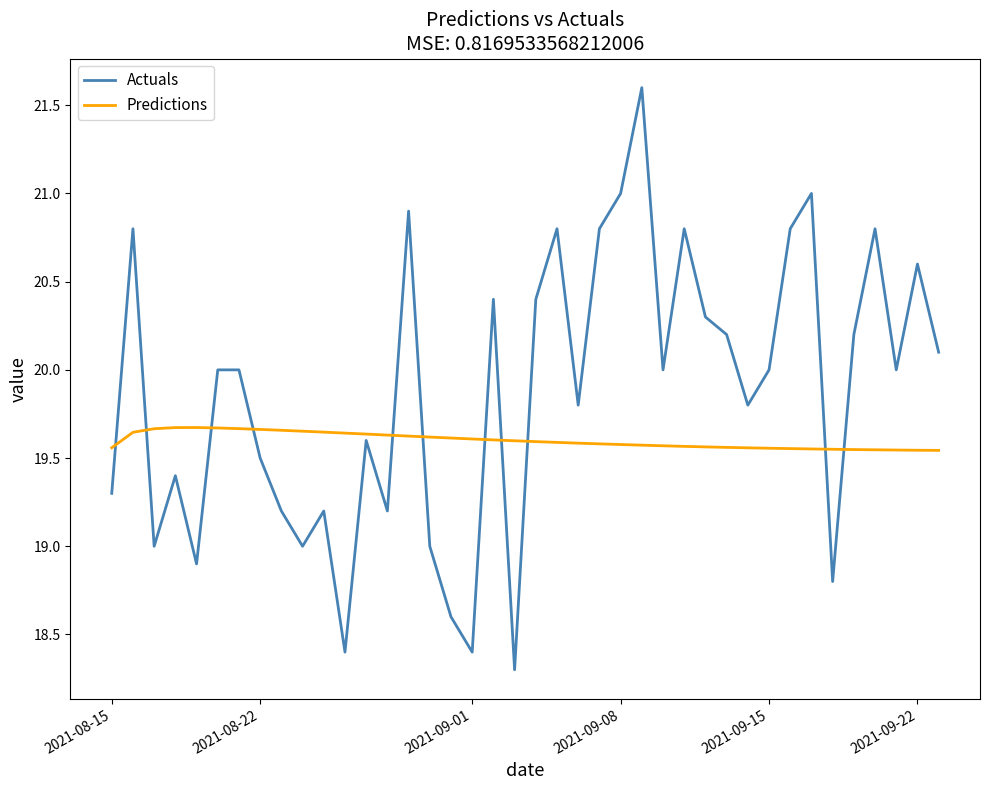

List the series in order of their peak value, lowest first.

Predictions, Actuals